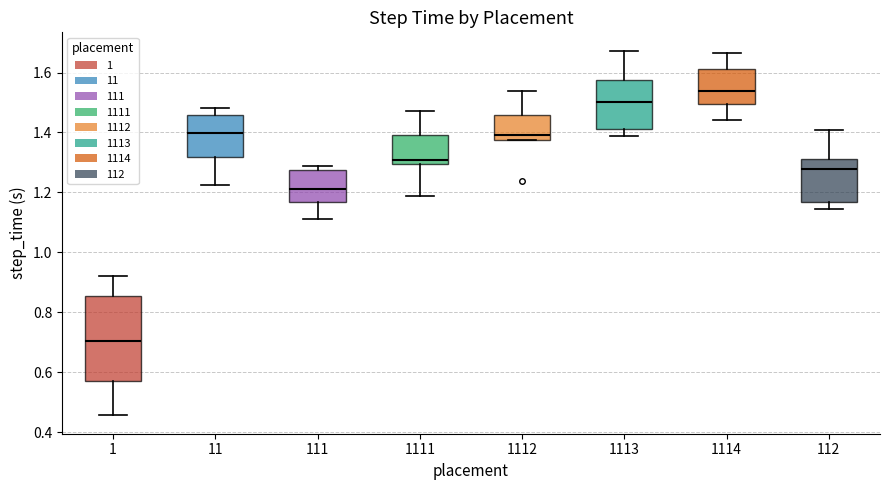

Where is the lower edge of the box at x = 1114 on the y-axis? The values are not printed on the chart, so give them approximately, as read against the axis.

1.50